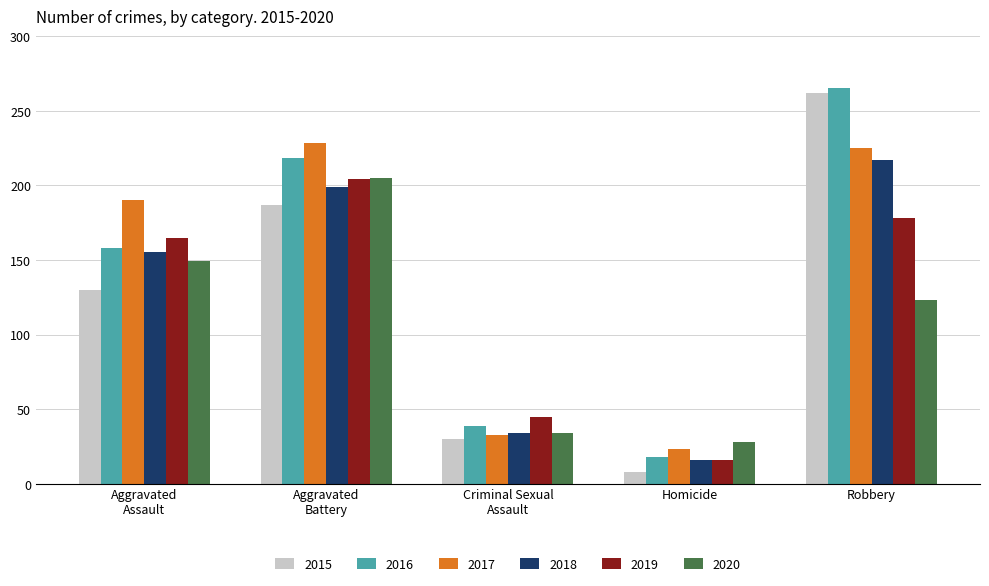

Reading left to right, list all the values displayed in this chart.

2015: 130	187	30	8	262
2016: 158	218	39	18	265
2017: 190	228	33	23	225
2018: 155	199	34	16	217
2019: 165	204	45	16	178
2020: 149	205	34	28	123